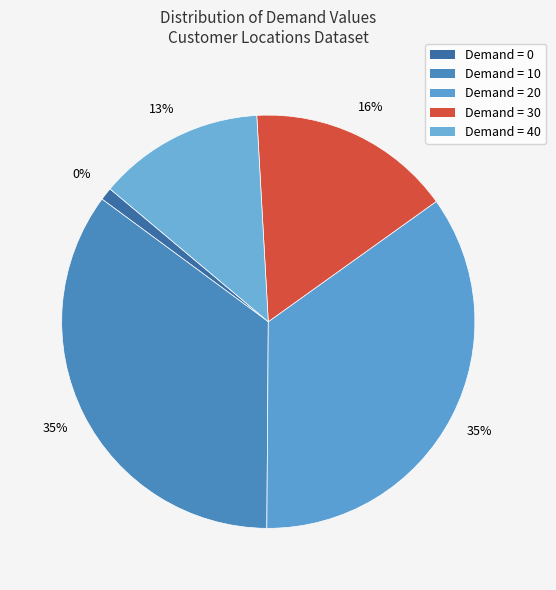

What is the largest slice in the pie chart?

10